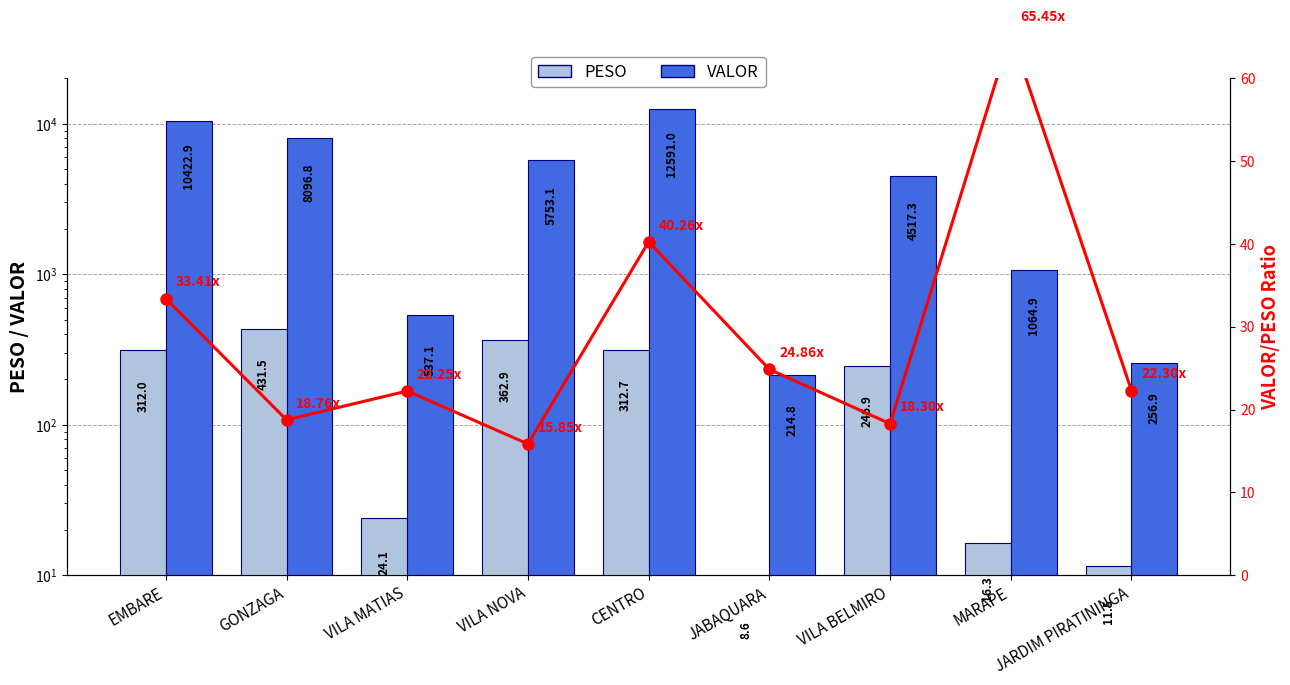

Reading left to right, list all the values displayed in this chart.

PESO: 312.0	431.5	24.1	362.9	312.7	8.6	246.9	16.3	11.5
VALOR: 10422.9	8096.8	537.1	5753.1	12591.0	214.8	4517.3	1064.9	256.9
VALOR/PESO ratio: 33.4	18.8	22.2	15.9	40.3	24.9	18.3	65.5	22.3